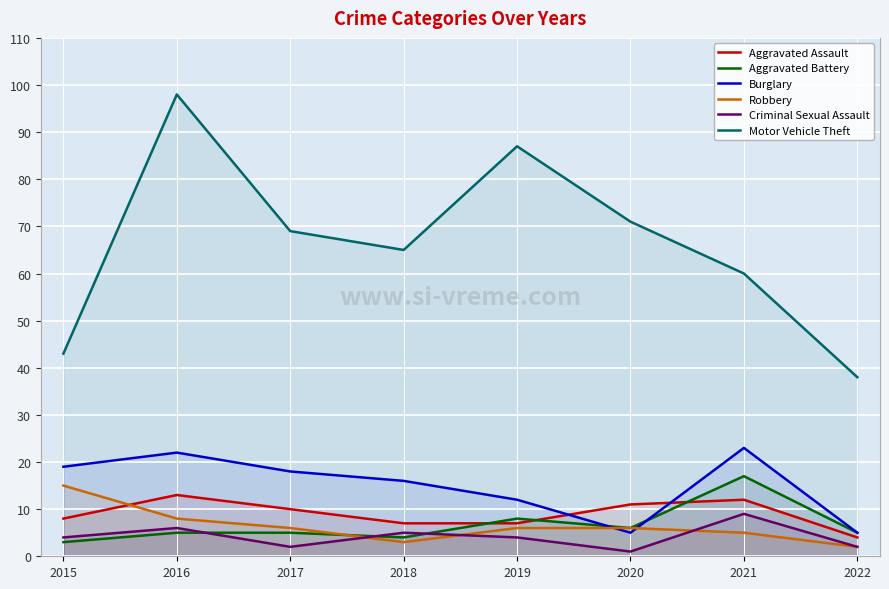

What is the value of the Burglary point at the 3rd from the left?

18